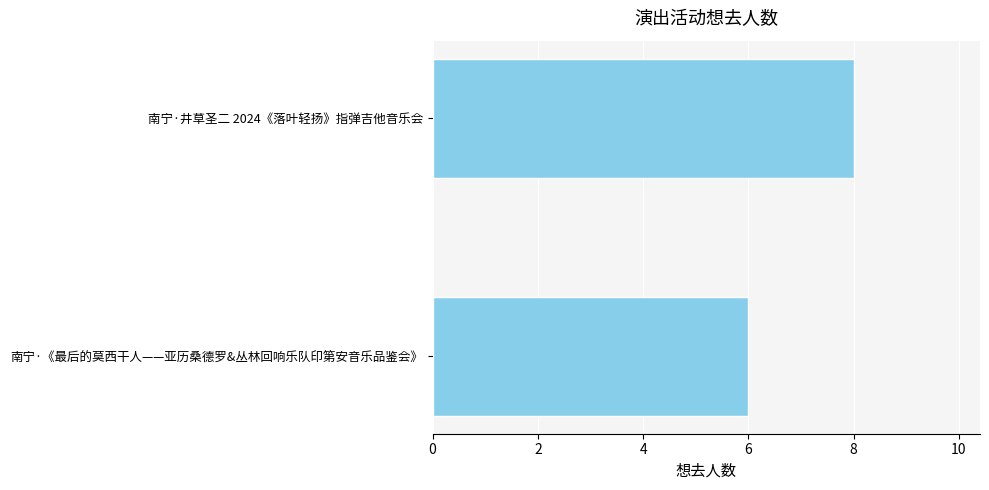

What is the approximate value at 南宁·井草圣二 2024《落叶轻扬》指弹吉他音乐会?

8